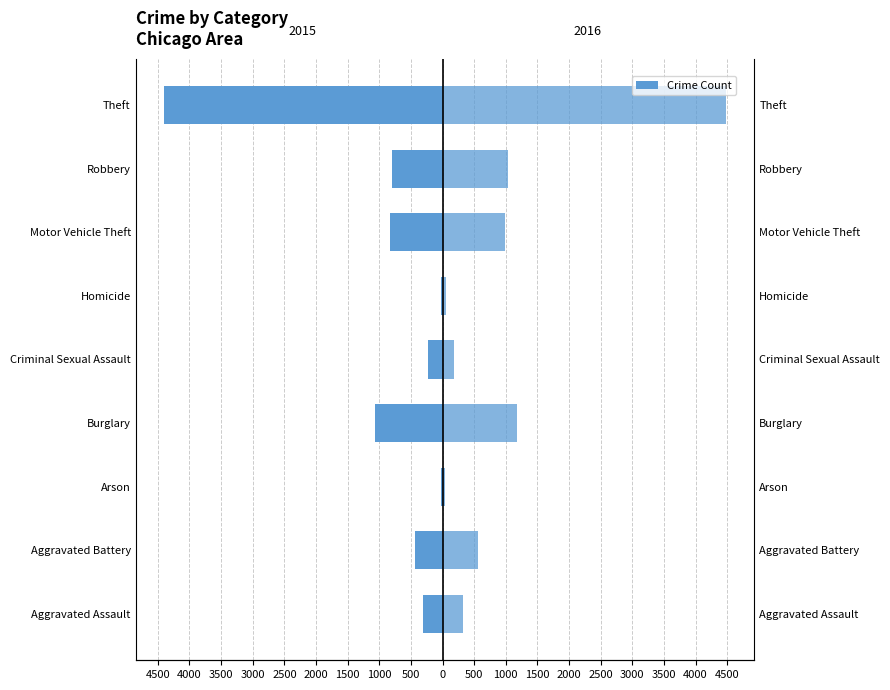

What is the lowest value of the 2015 series?

-4407